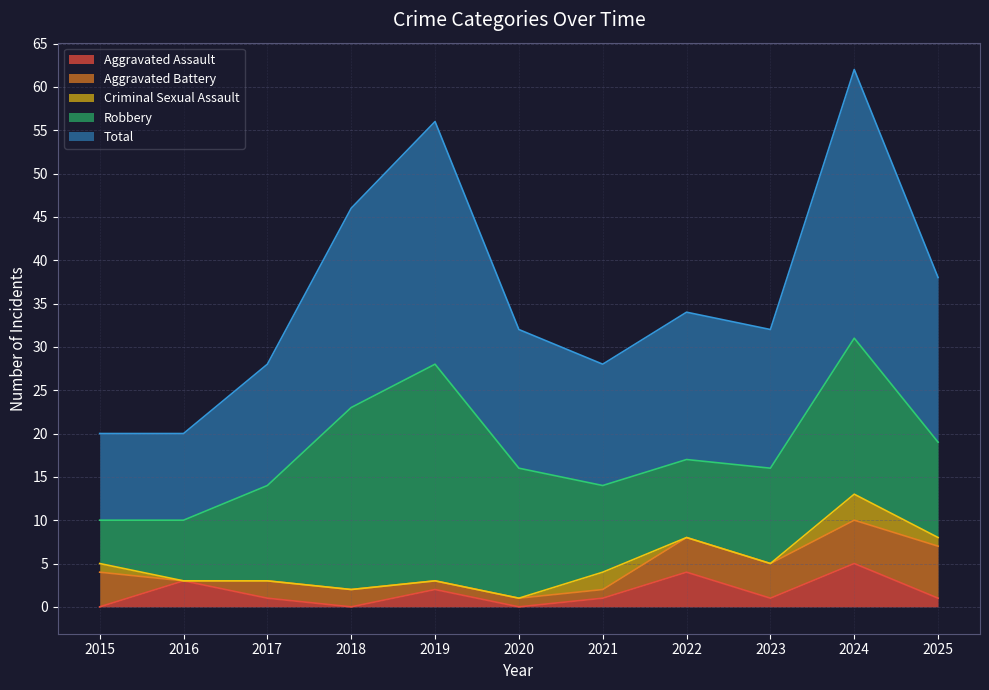

Count the number of categories in the chart.

11